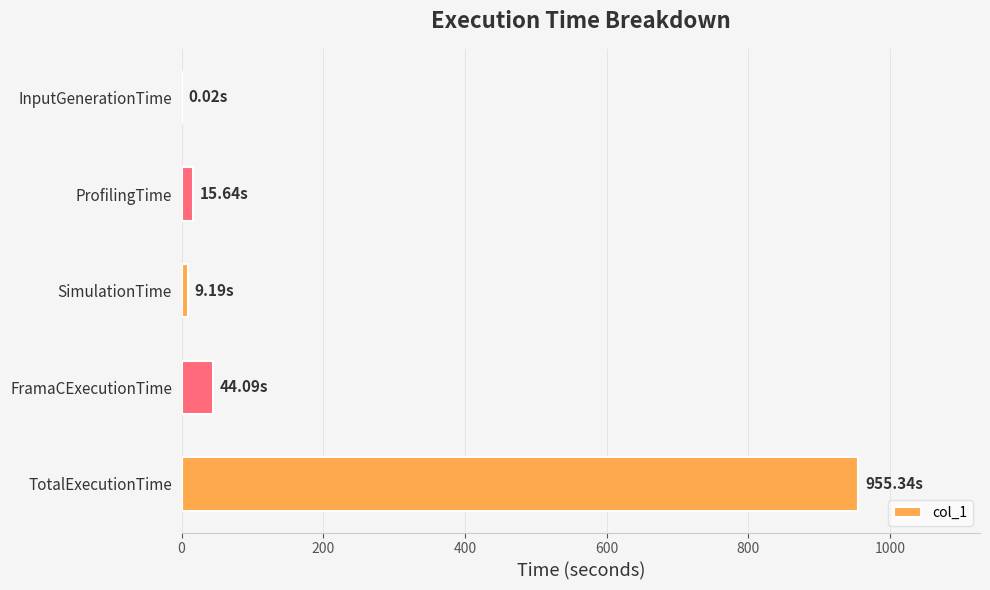

Between InputGenerationTime and FramaCExecutionTime, which is larger?

FramaCExecutionTime